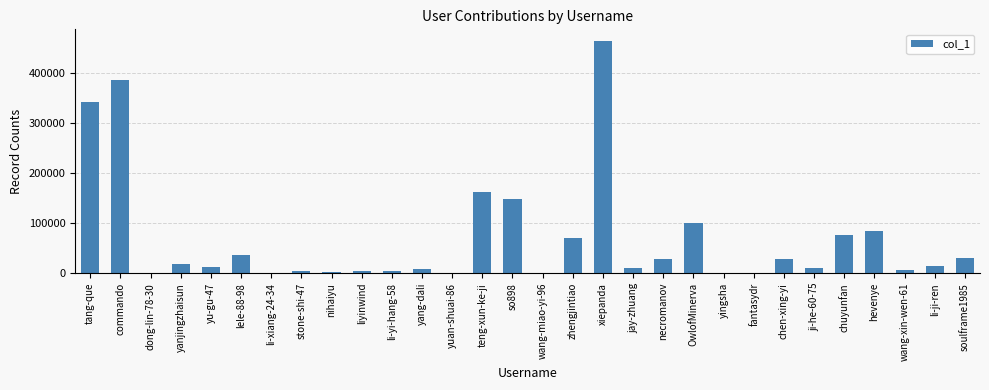

Approximately how many times larger is the value at chuyunfan compared to OwlofMinerva?

0.8